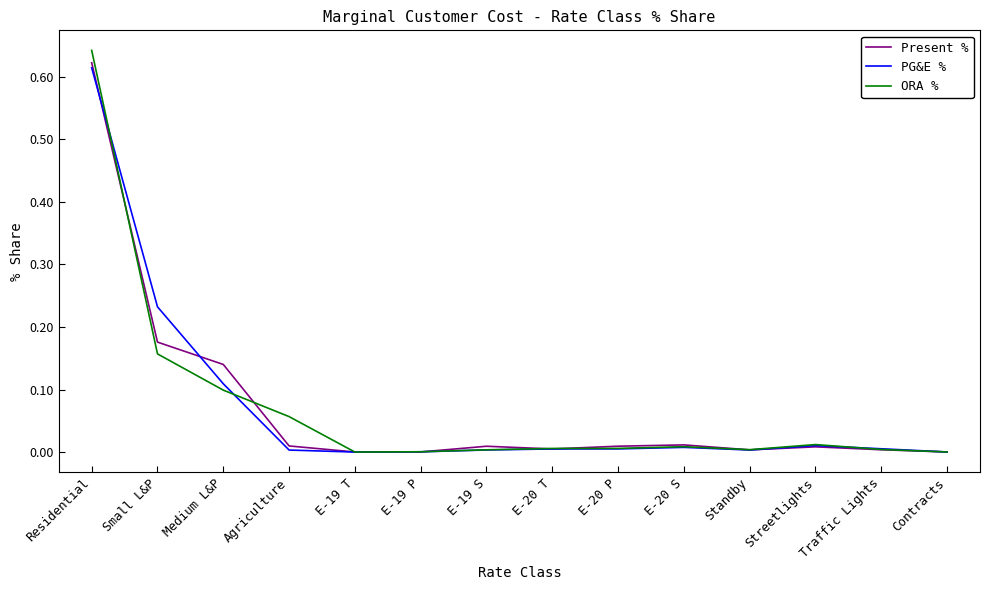

The ORA % series shows 0.1 at Agriculture. True or false?

True